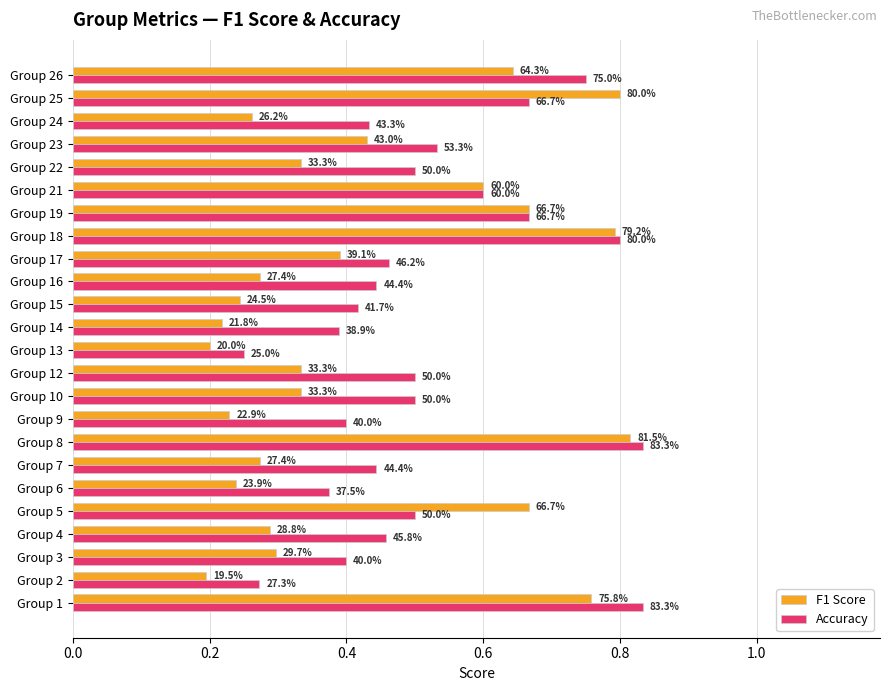

What is the average value of the F1 Score series?

0.4